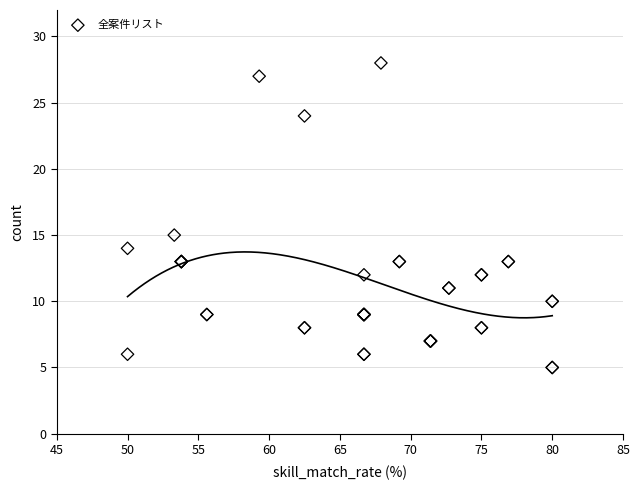

What Y value in the scatter plot is closest to 16?

15